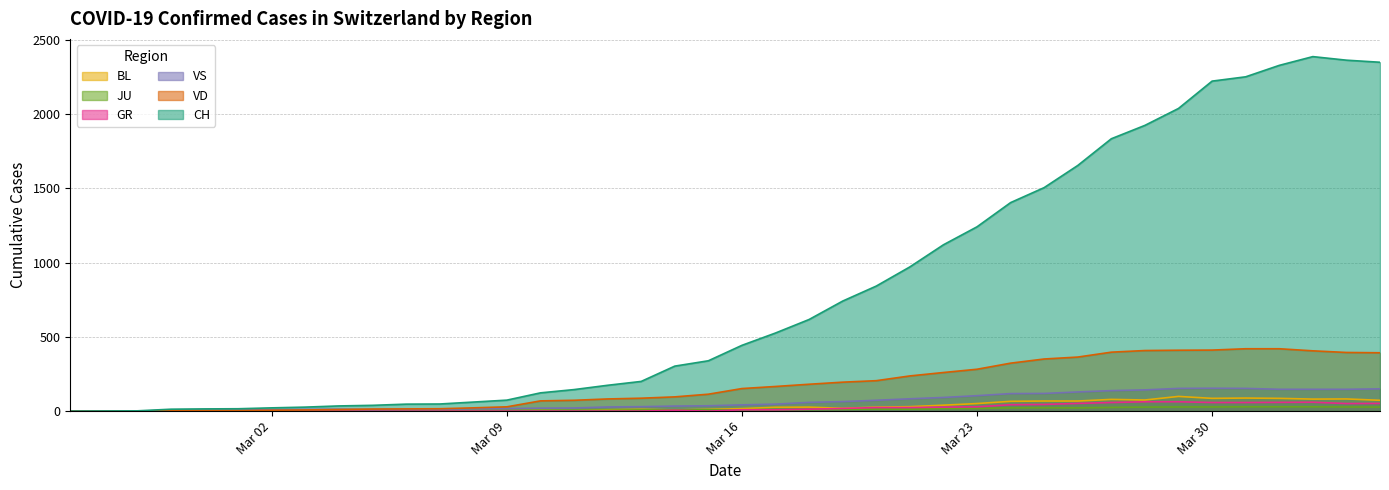

Does the chart have visible grid lines?

Yes